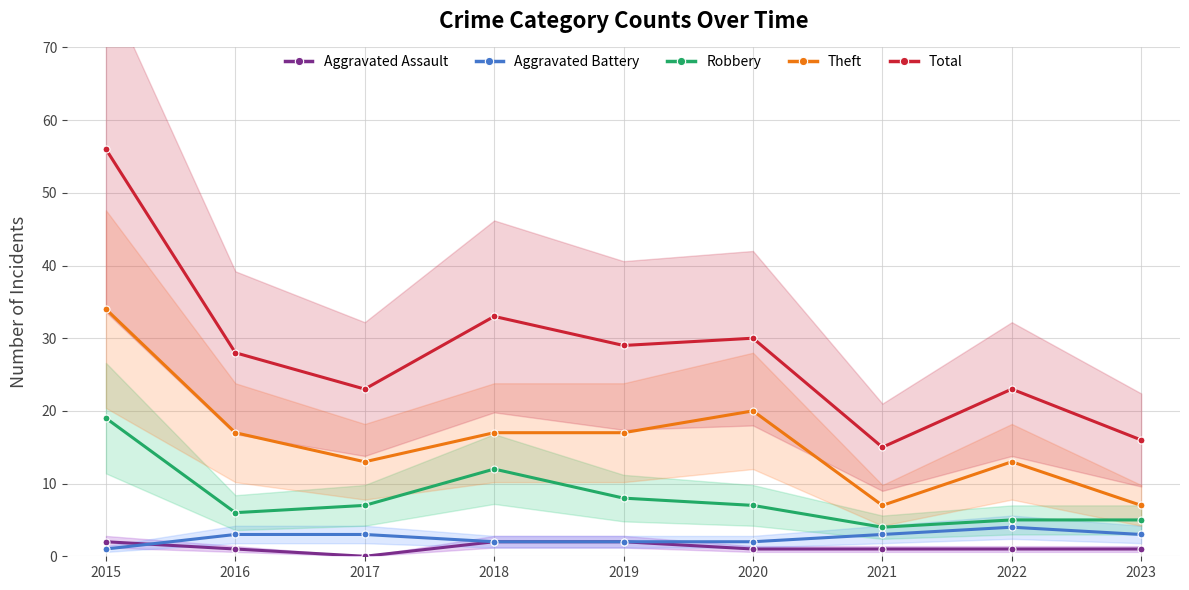

Where is Aggravated Battery nearest to the value 2?

2018